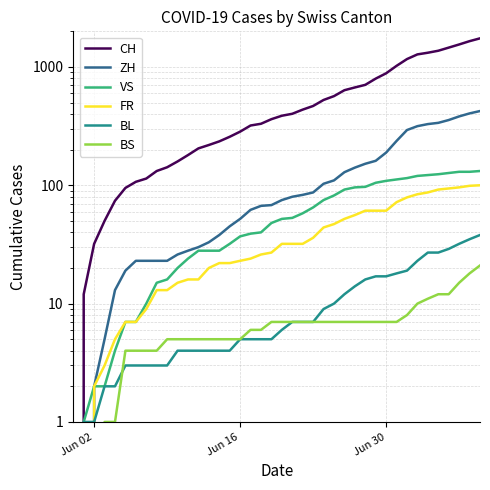

At which label is CH closest to 872?

Jun 30